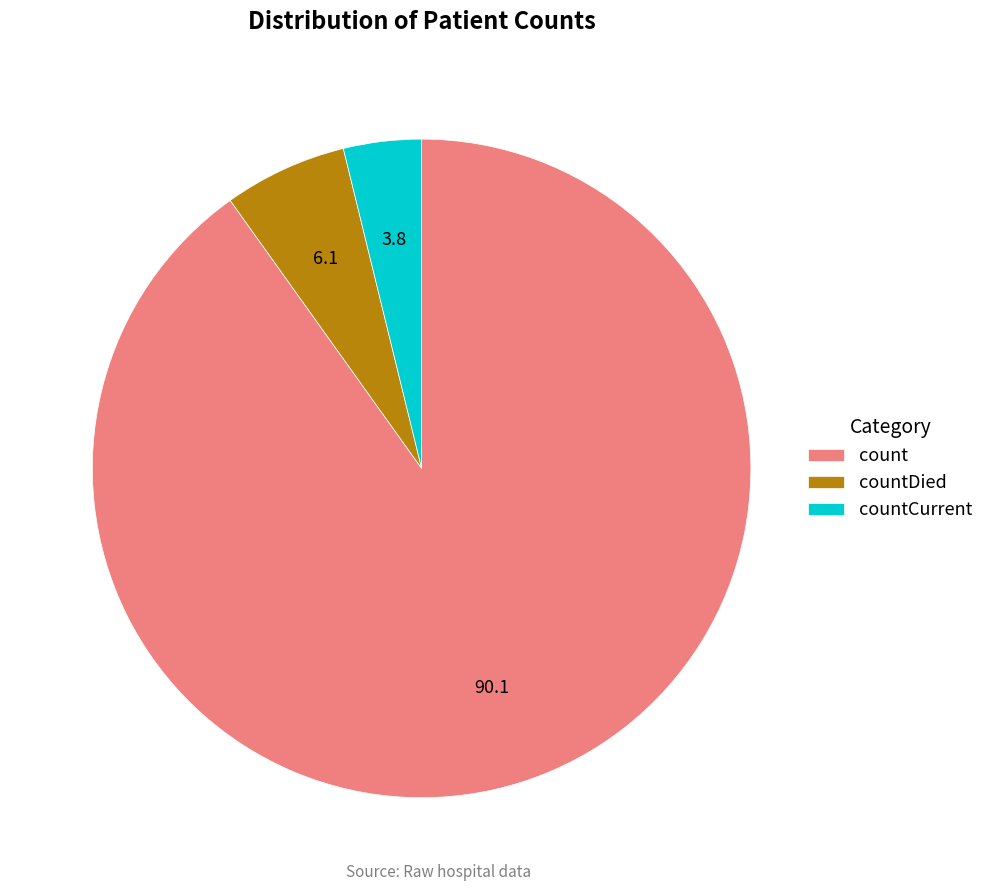

Rank the categories by value from highest to lowest.

count, countDied, countCurrent